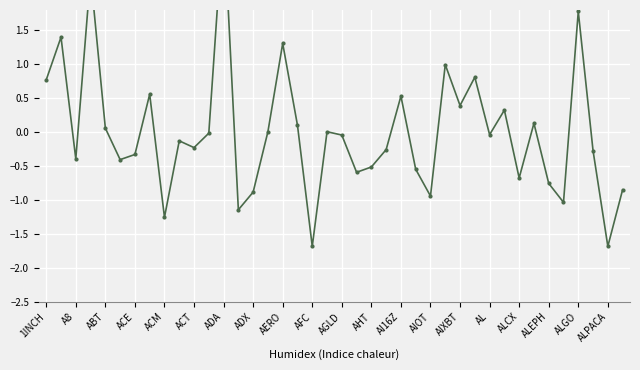

The chart shows a value of 0.2 at 31. True or false?

False